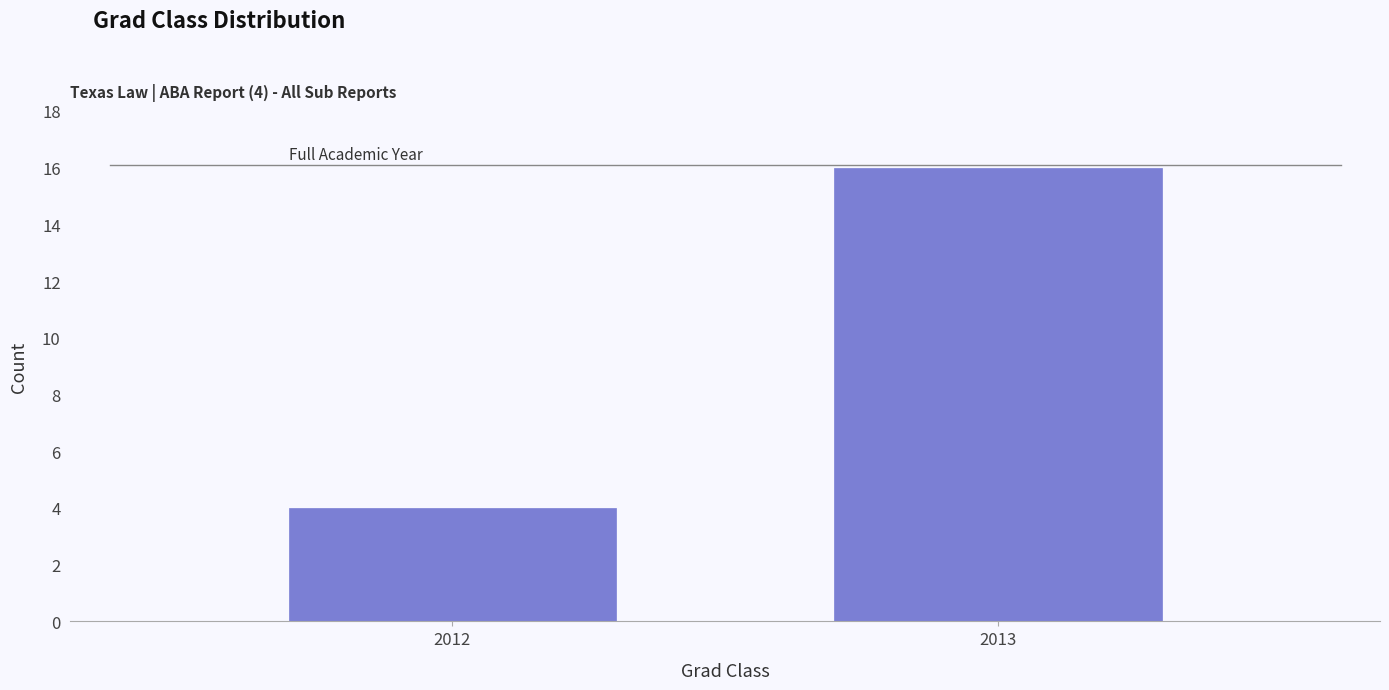

Reading left to right, list all the values displayed in this chart.

4	16